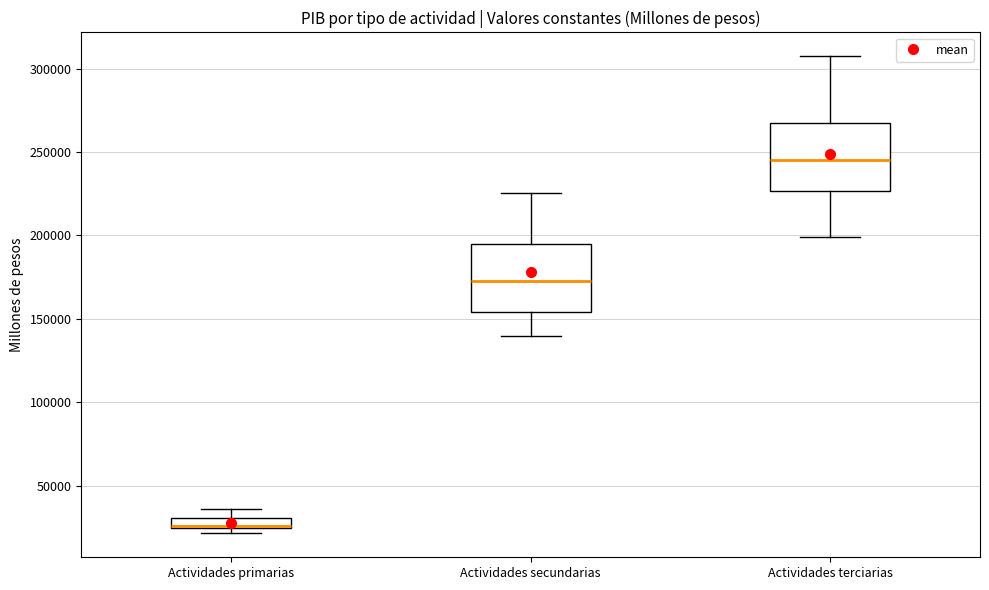

Where does the upper whisker of the box for Actividades terciarias end on the y-axis? The values are not printed on the chart, so give them approximately, as read against the axis.

305000